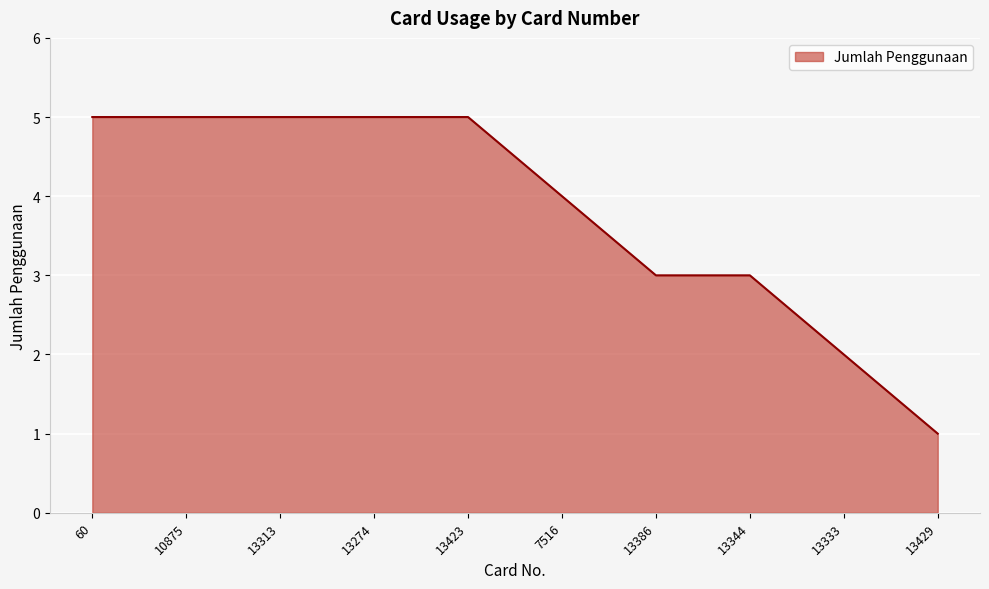

Reading right to left, what are all the values shown in this chart?

13429=1	13333=2	13344=3	13386=3	7516=4	13423=5	13274=5	13313=5	10875=5	60=5